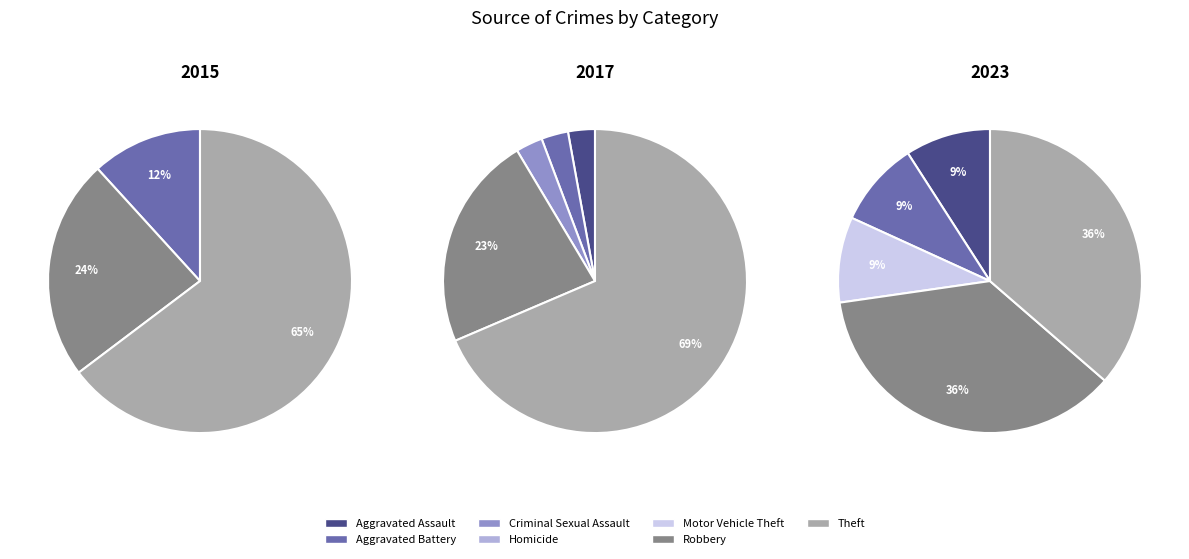

Combined, do Criminal Sexual Assault and Aggravated Assault account for over 50%?

No